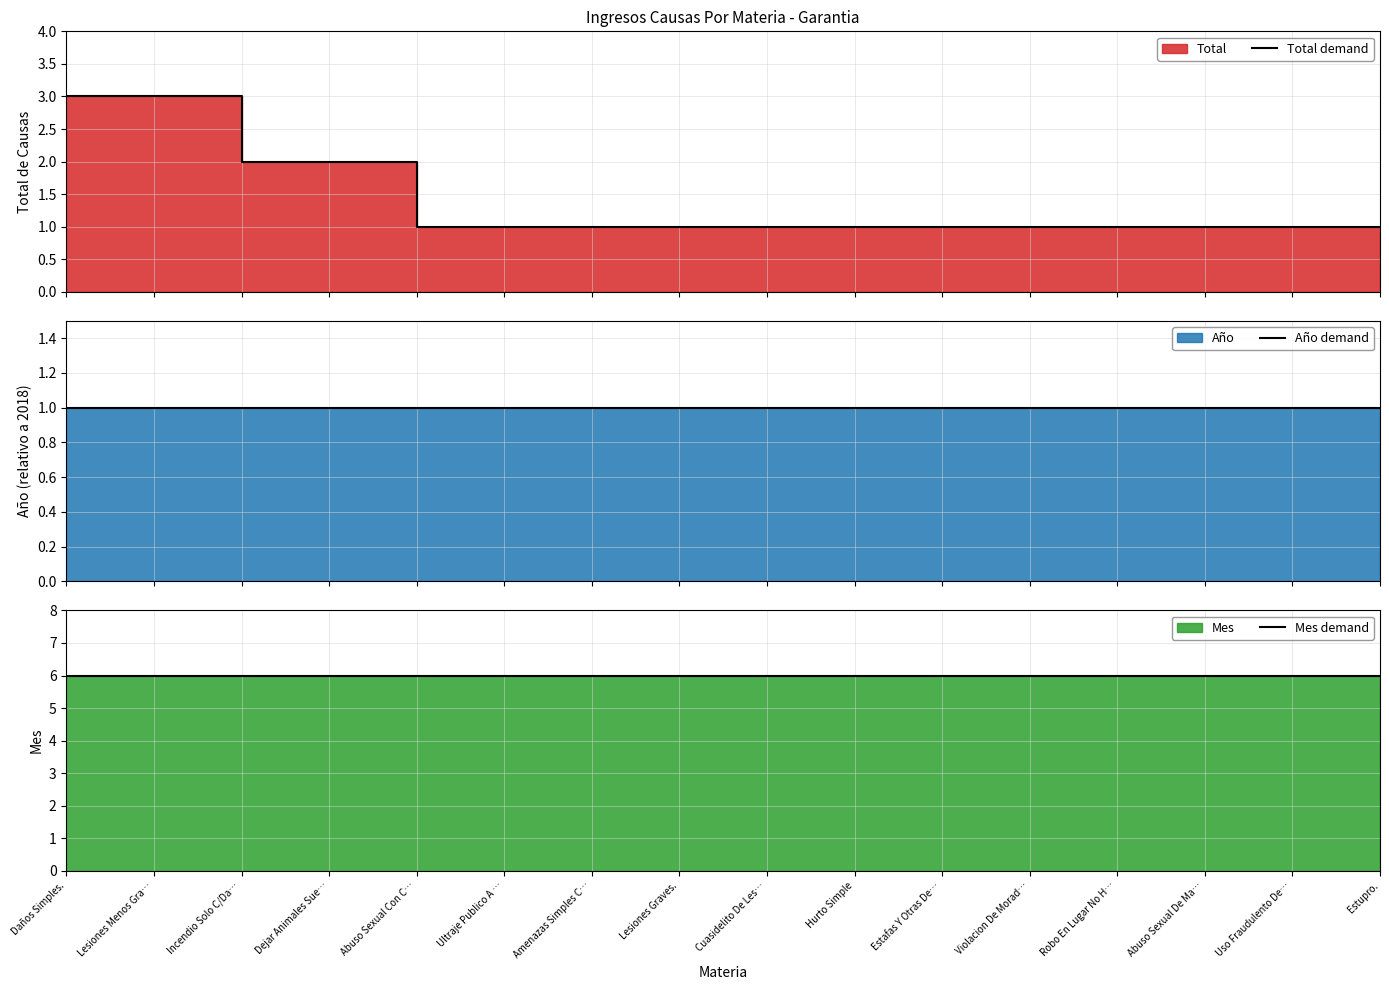

True or false: Total demand and Mes demand cross at least once.

False